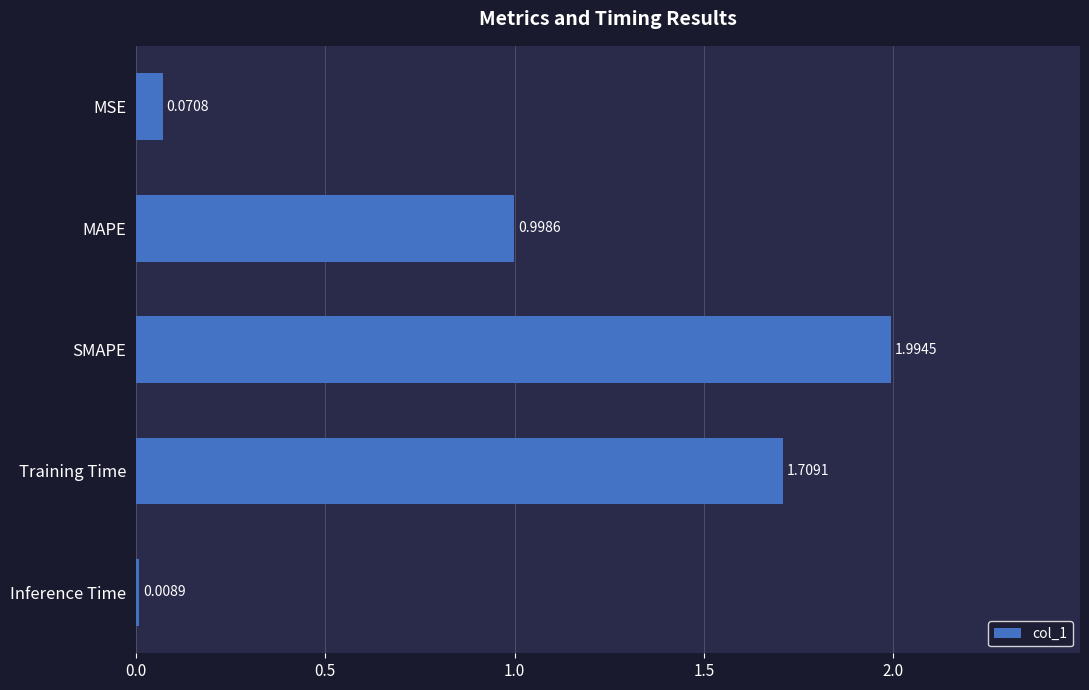

What is the sum of all values?

4.8